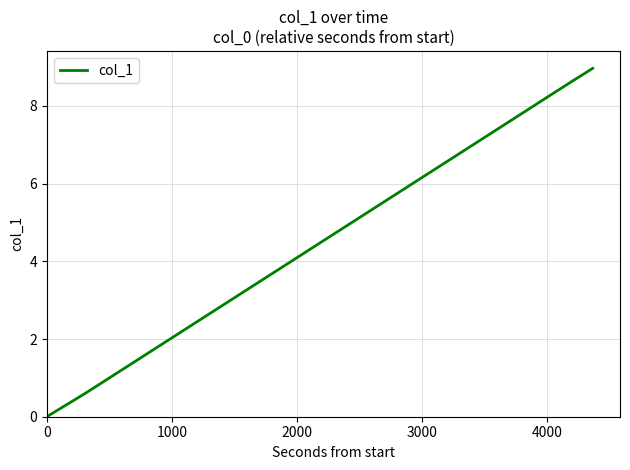

How many lines are shown in the chart?

1